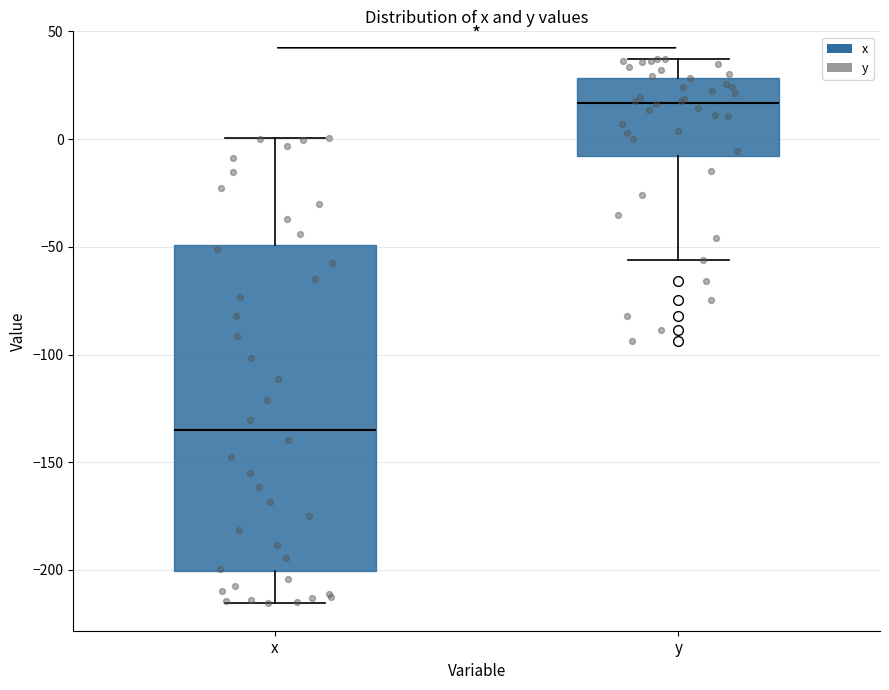

Where is the lower edge of the box for x on the y-axis? The values are not printed on the chart, so give them approximately, as read against the axis.

-200